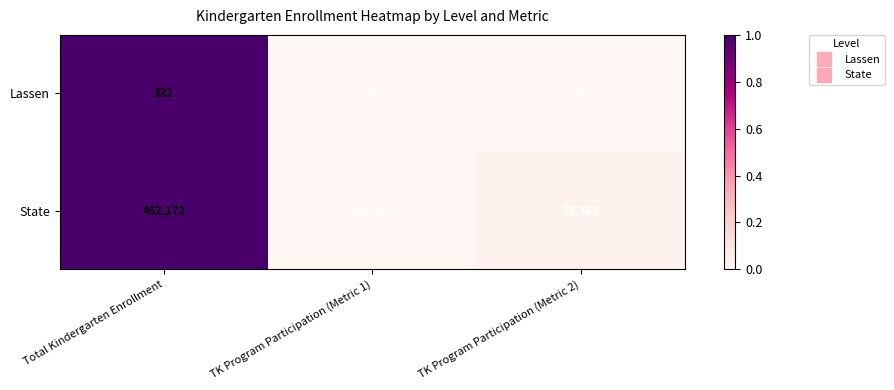

The Lassen series shows 54 at TK Program Participation (Metric 2). True or false?

False